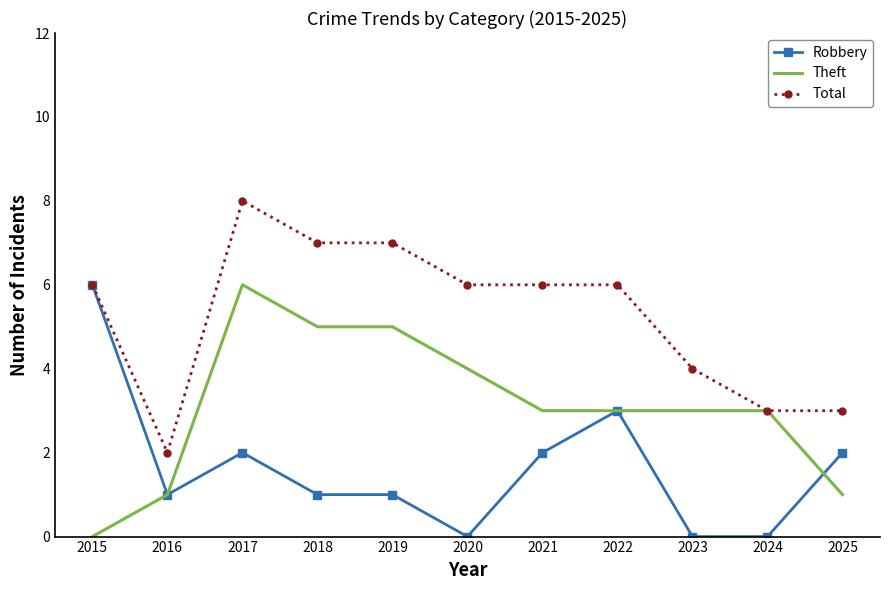

Is it true that Robbery equals 3 at 2017?

False